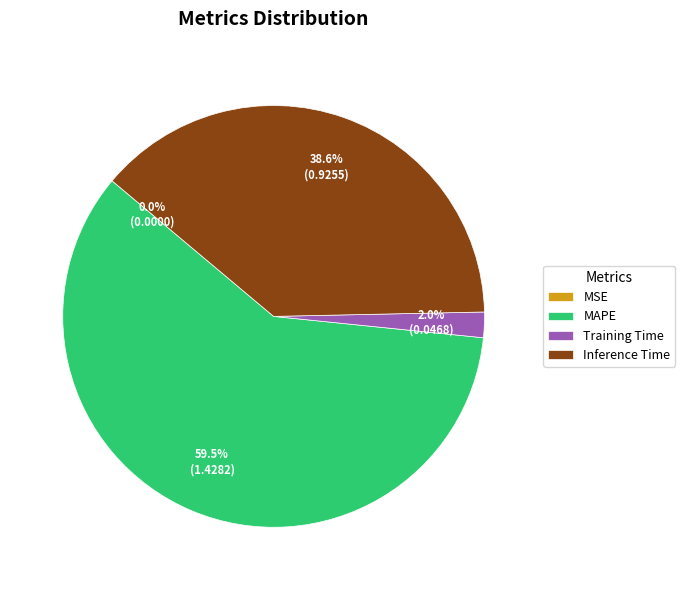

Which category has the biggest portion of the pie?

MAPE